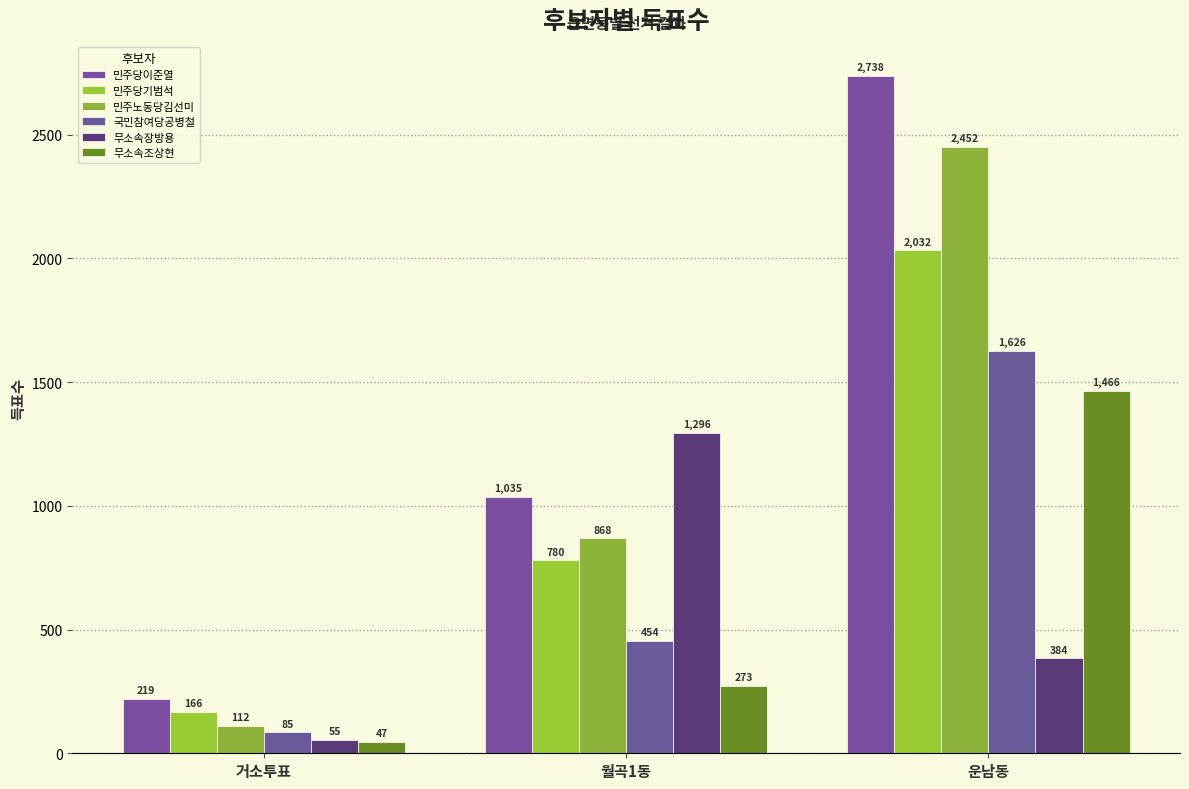

What is the spread (max minus min) of values at 월곡1동?

1023